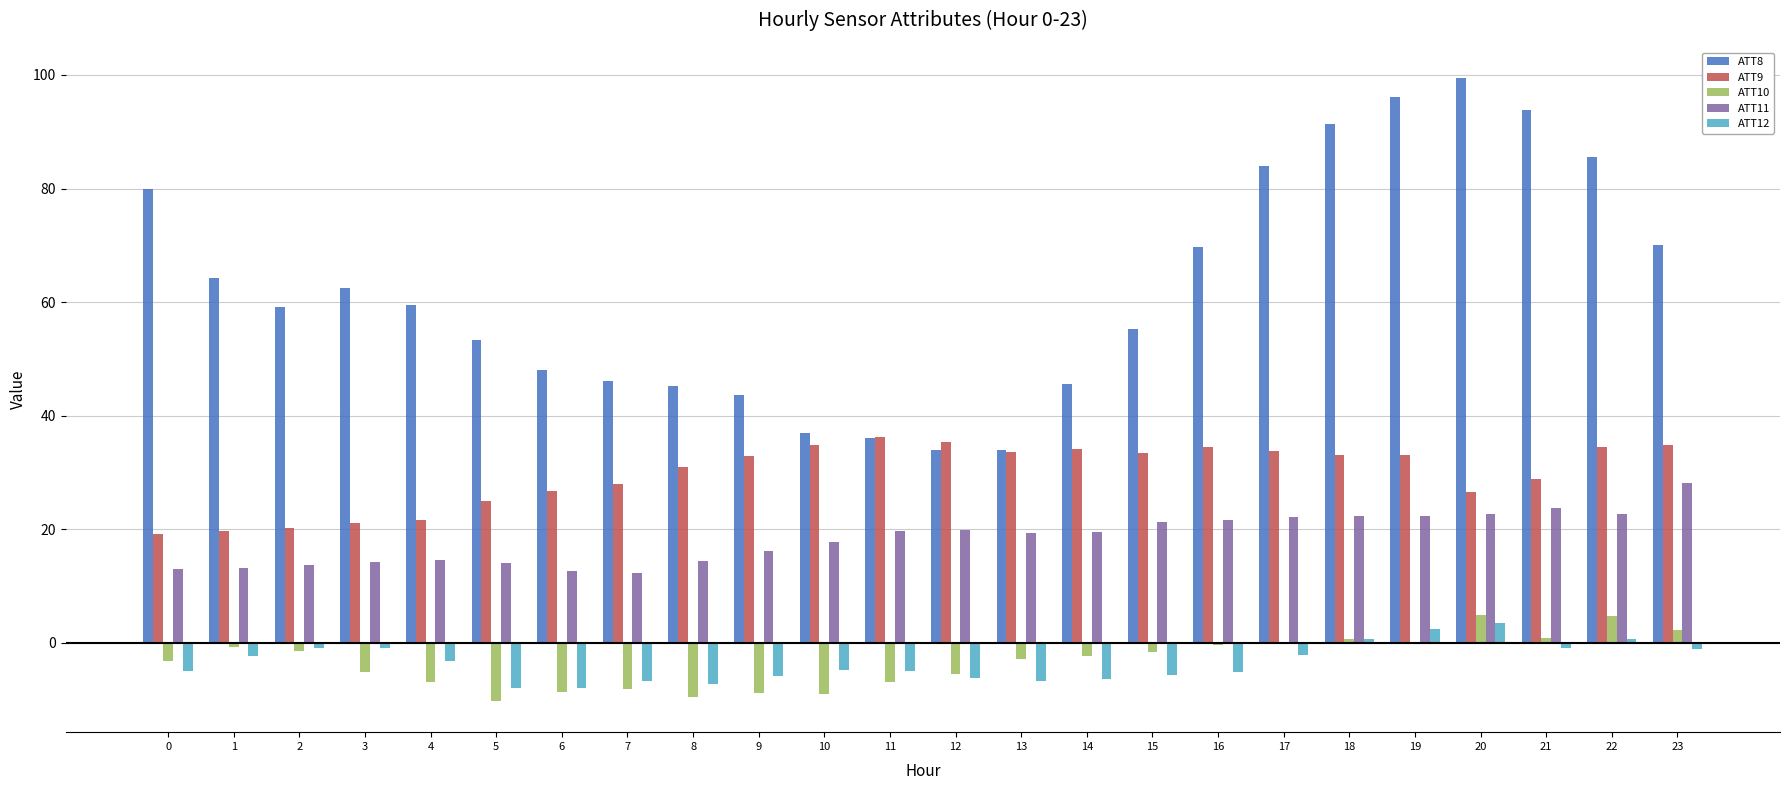

How many groups of bars are there?

24